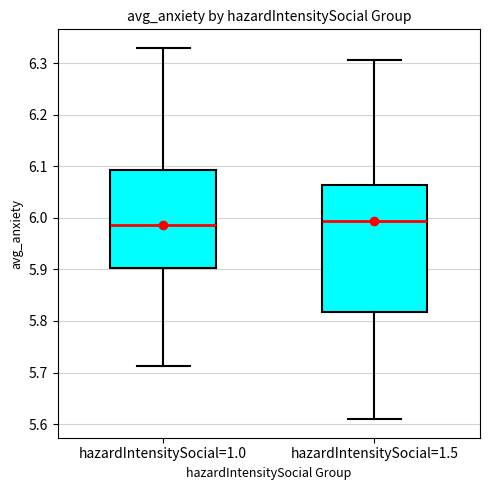

Where is the lower edge of the box for hazardIntensitySocial=1.0 on the y-axis? The values are not printed on the chart, so give them approximately, as read against the axis.

5.90